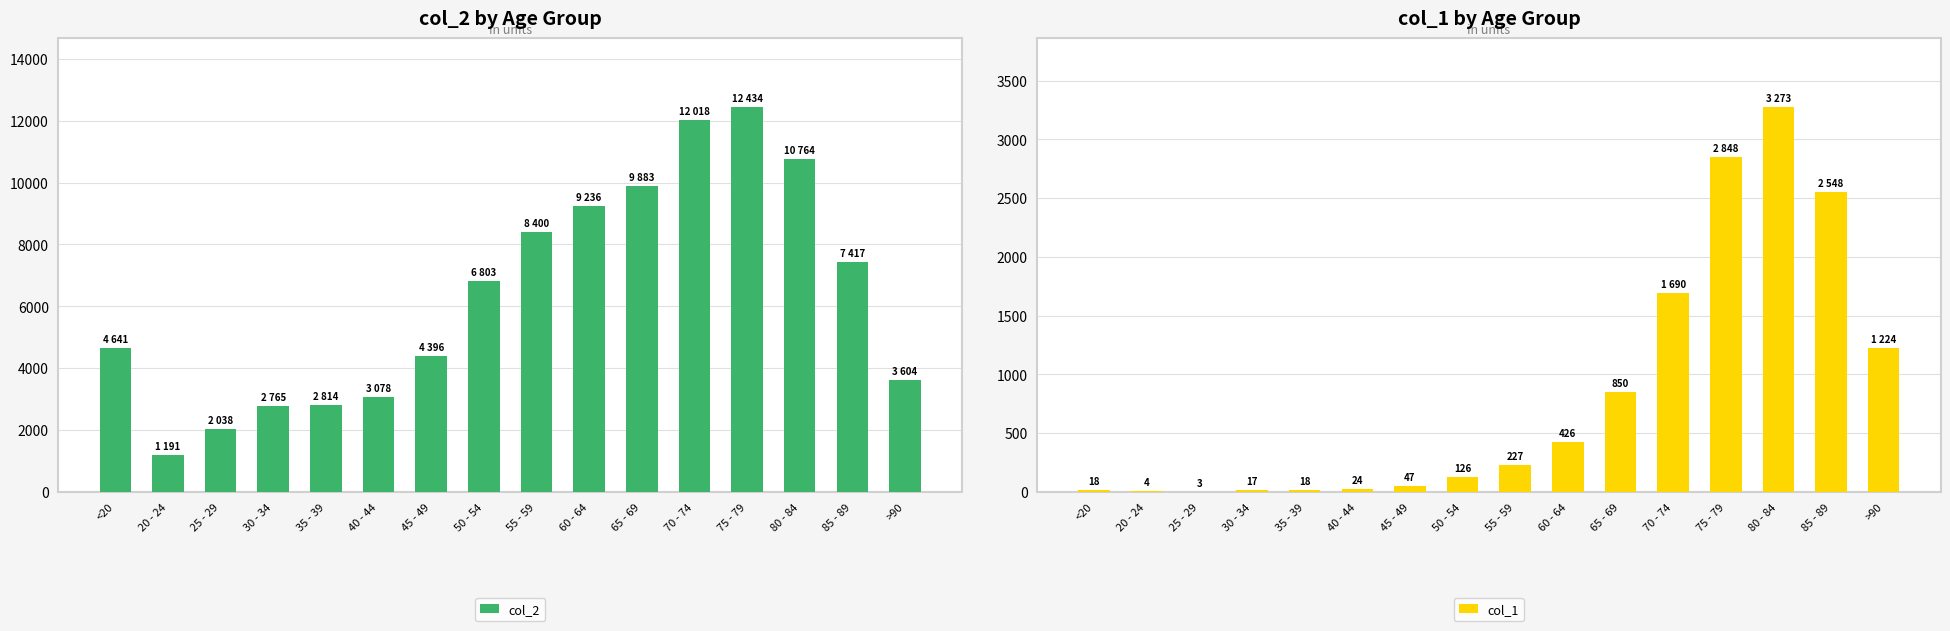

List the series in order of their overall mean, lowest first.

col_1, col_2